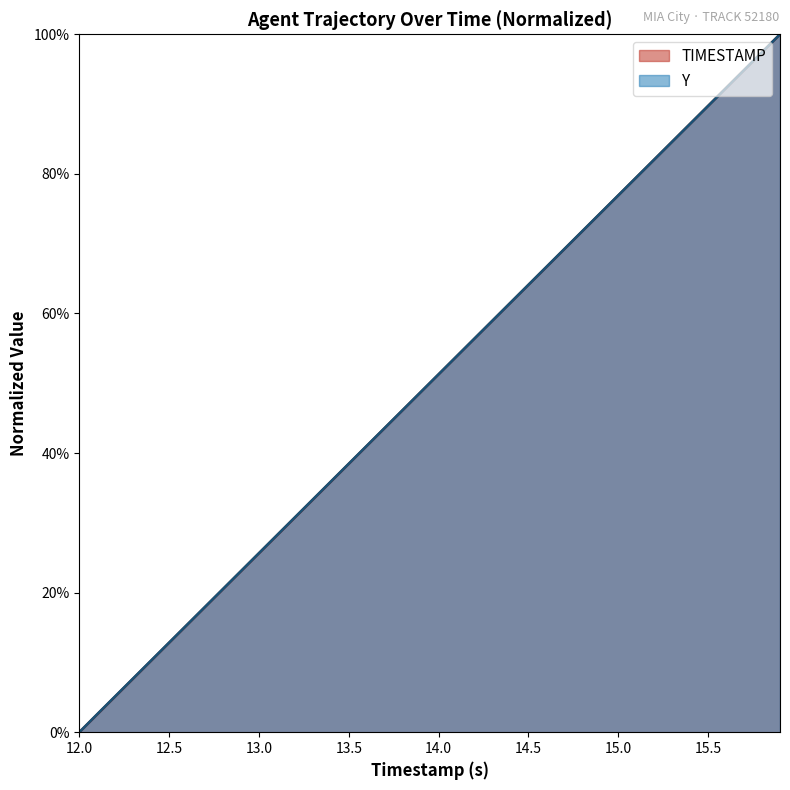

What is the difference between the maximum and second lowest values in the TIMESTAMP series?

1.0